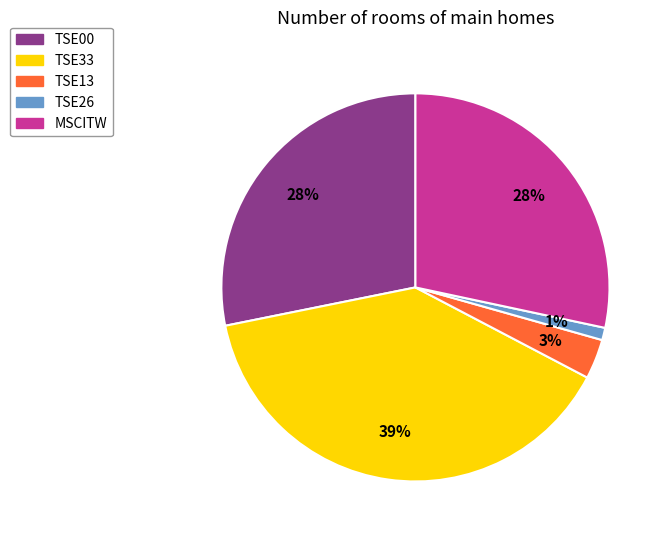

What percentage is the MSCITW slice, to the nearest percent?

28%